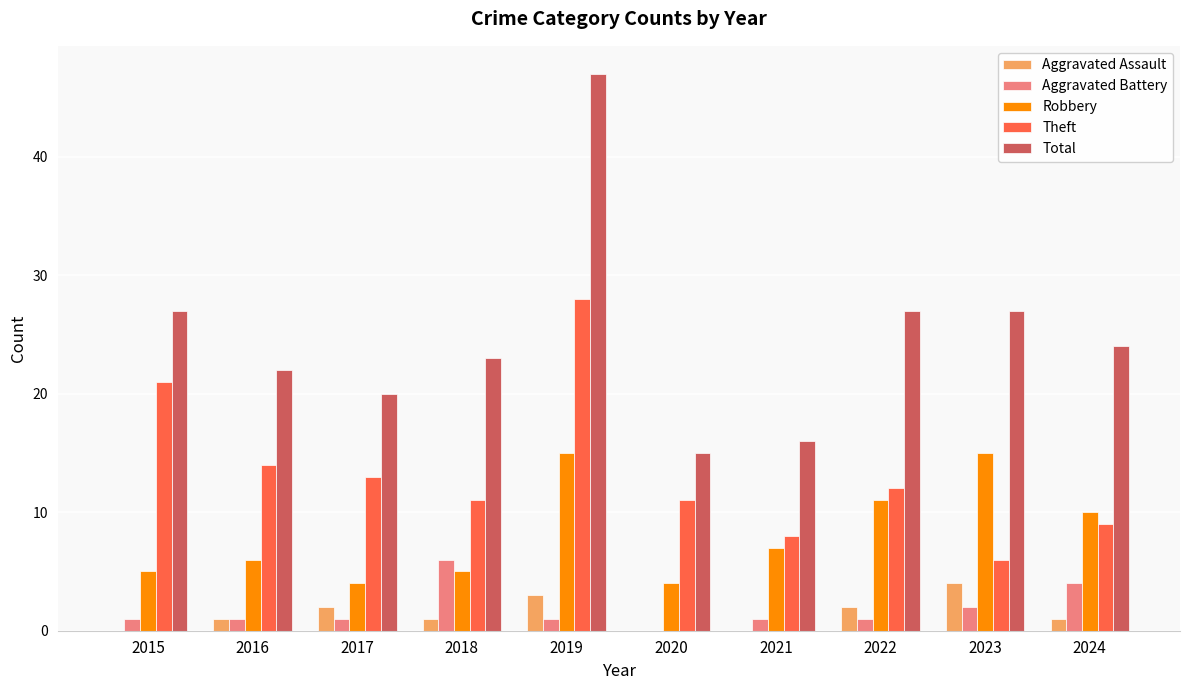

At which label is Theft closest to 17?

2016